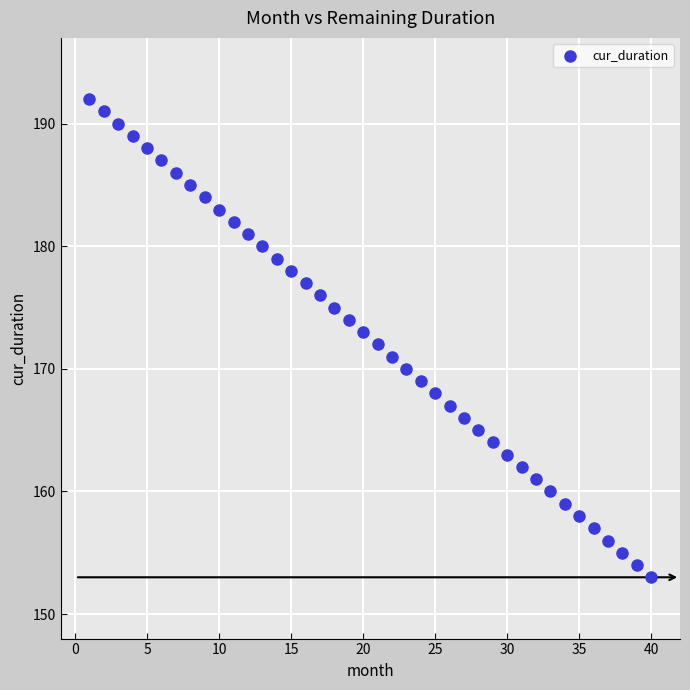

What is the range of X values (max minus min)?

39